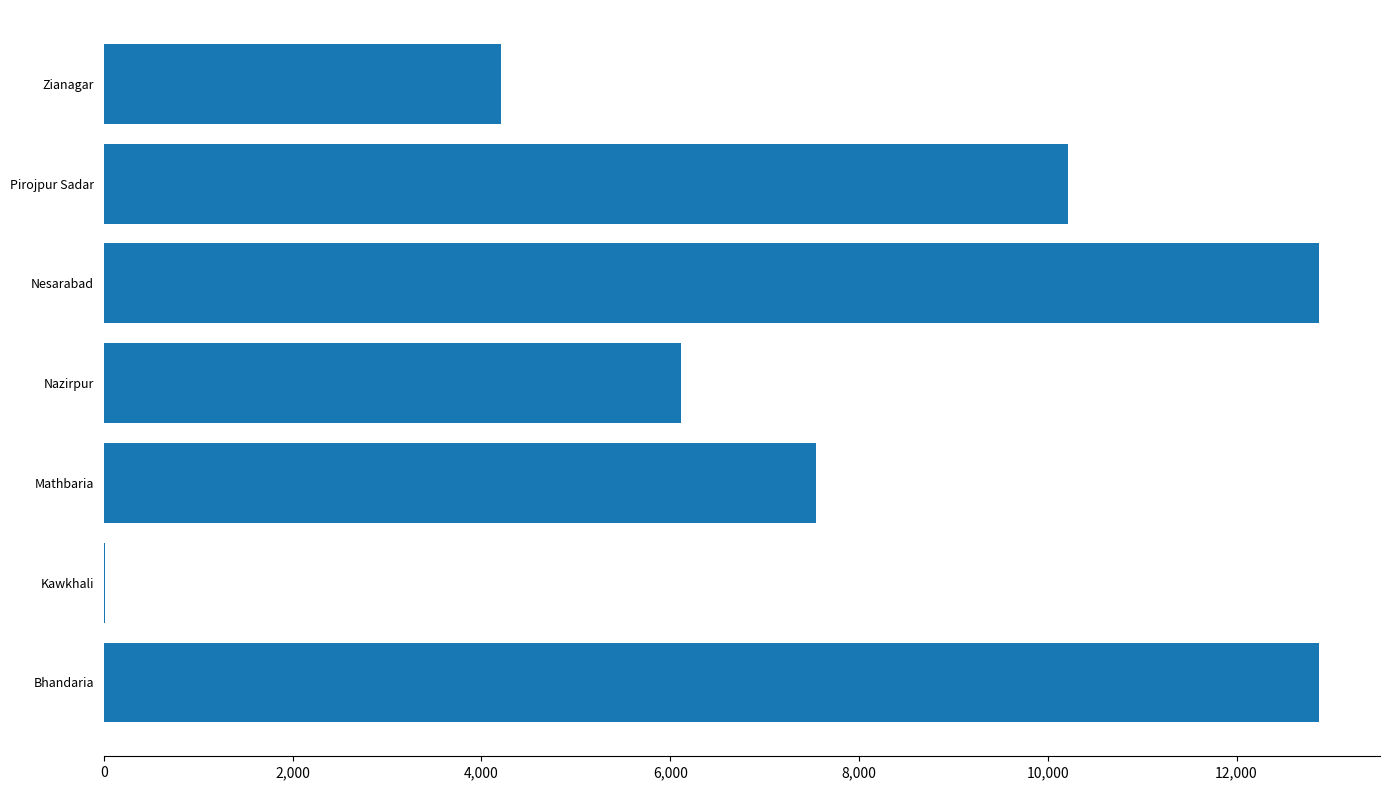

What is the sum of the values at Zianagar and Nesarabad?

17082